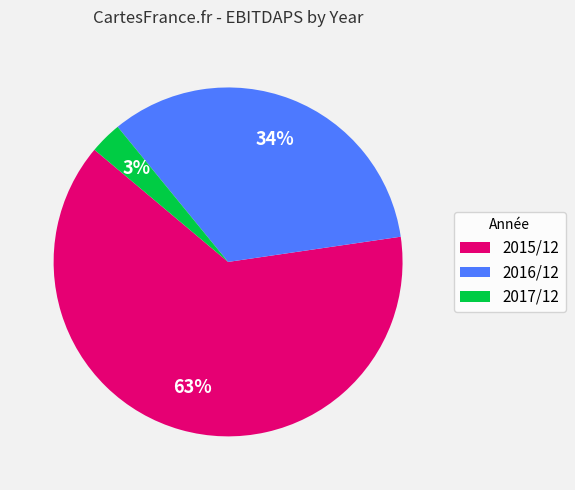

To the nearest percent, what is the combined percentage of 2017/12 and 2015/12?

66%